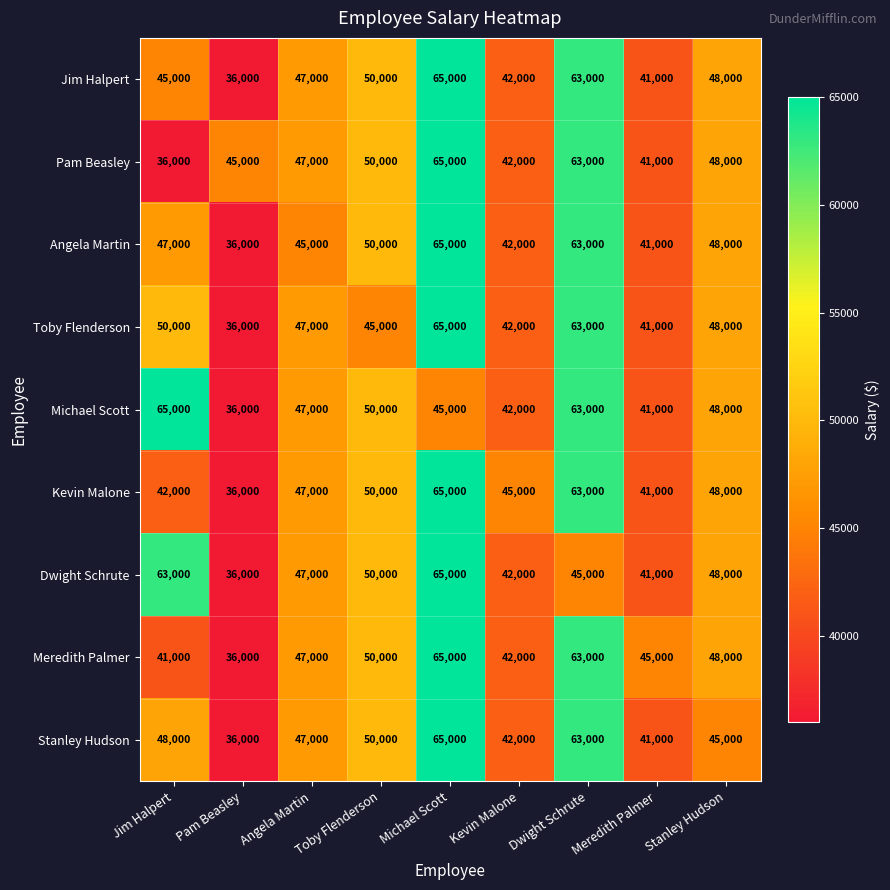

Which series changed the most between Michael Scott and Dwight Schrute?

Dwight Schrute